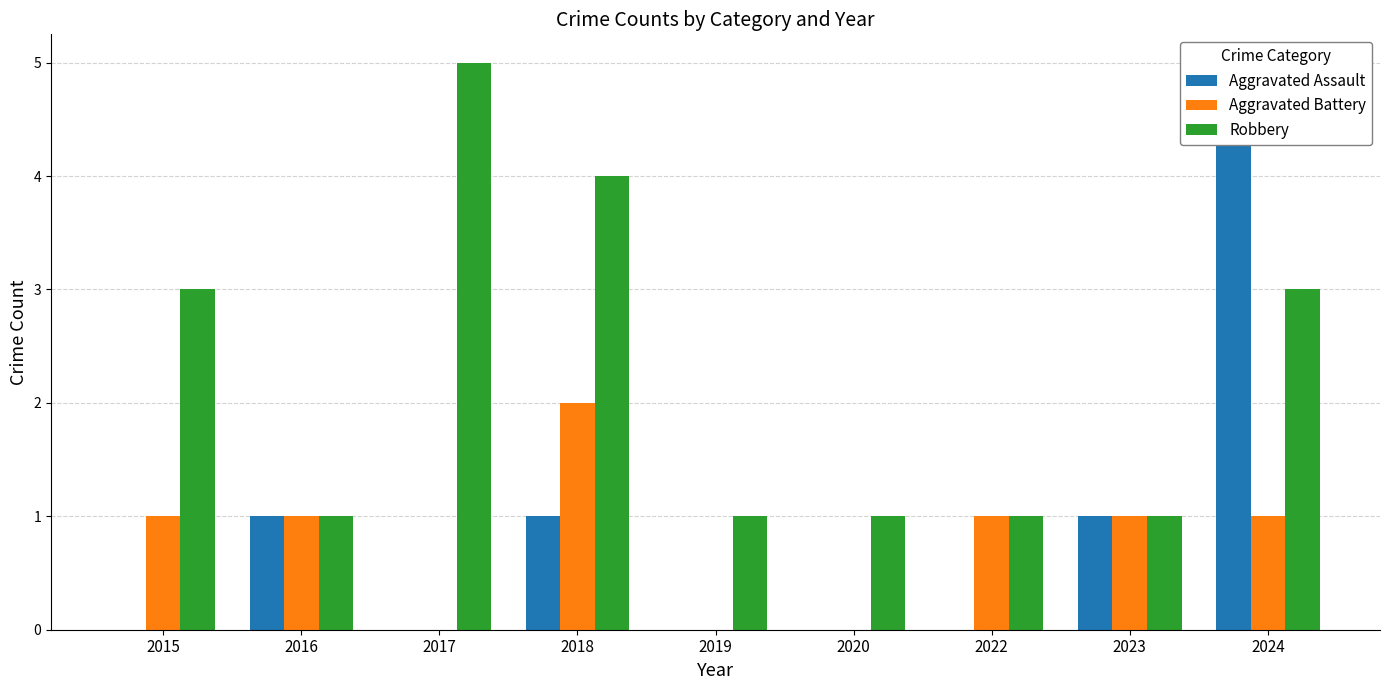

How many groups of bars are there?

9